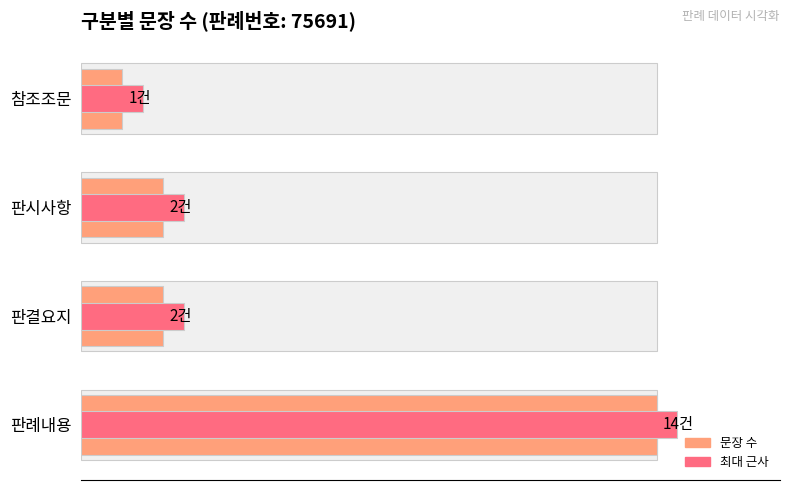

Which series has the widest spread of values?

문장 수